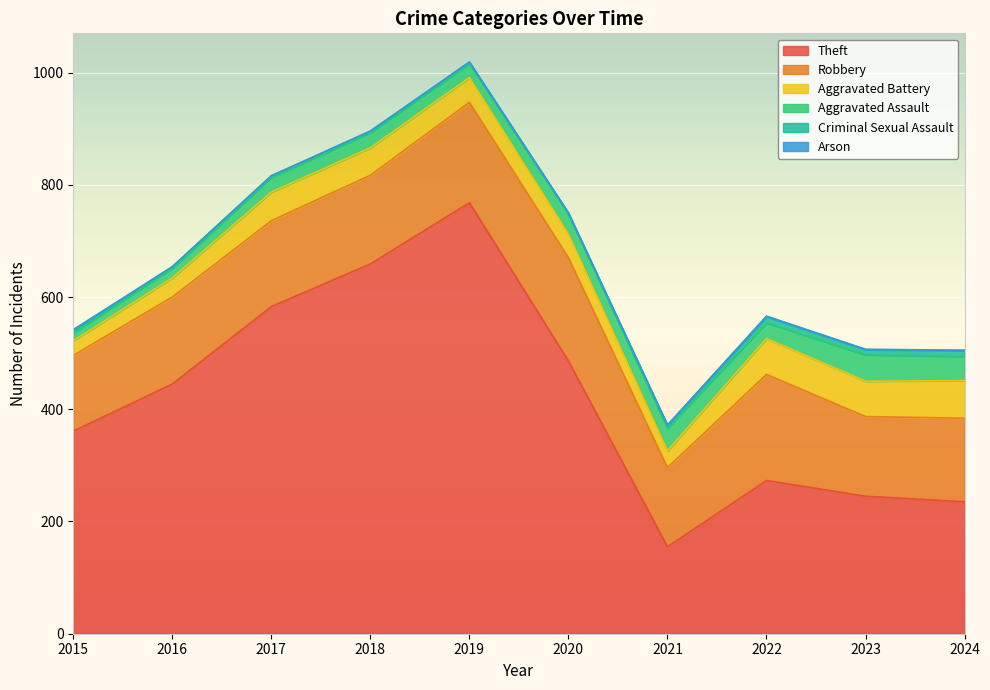

How many interior local valleys does the Aggravated Assault series have?

2